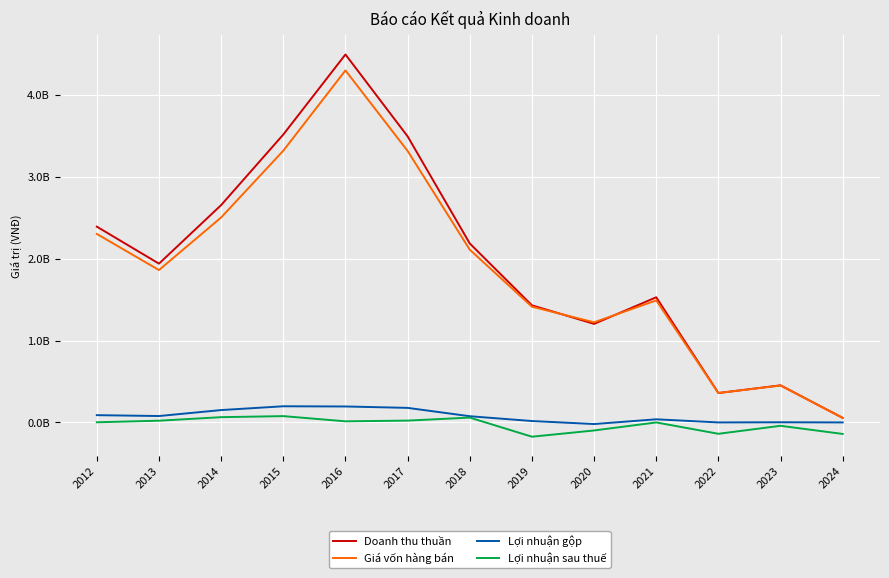

What are all the series names shown in the legend?

Doanh thu thuần, Giá vốn hàng bán, Lợi nhuận gộp, Lợi nhuận sau thuế